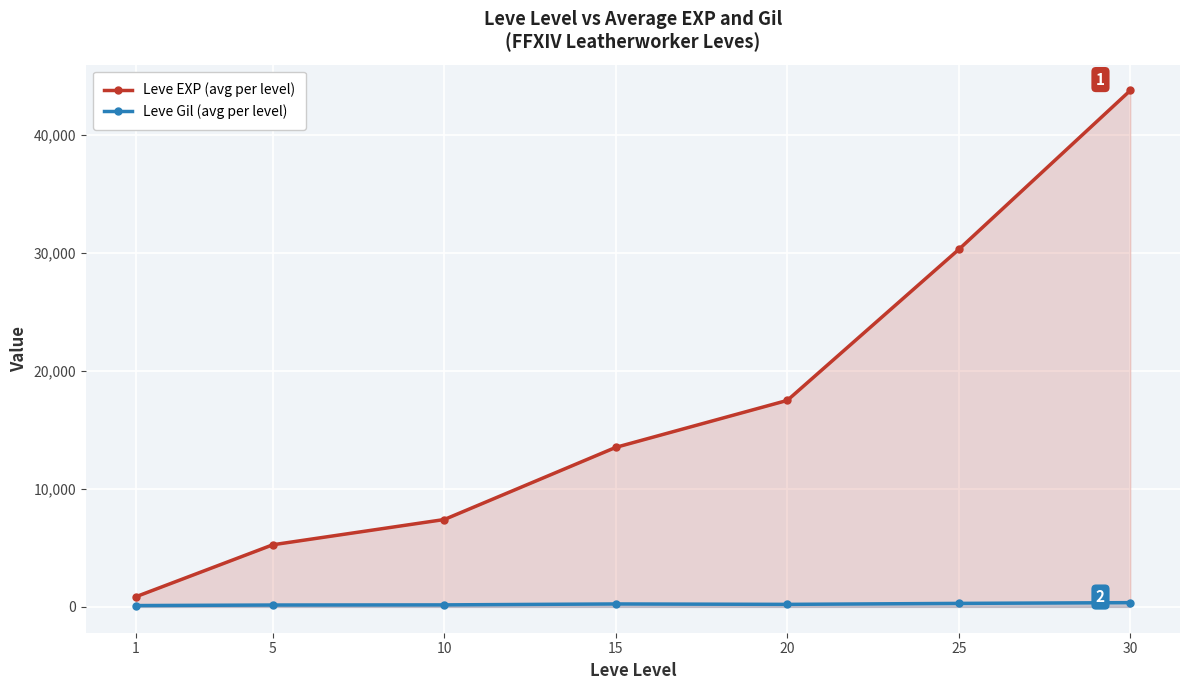

What is the difference between the second highest and minimum values in the Leve Gil (avg per level) series?

185.0